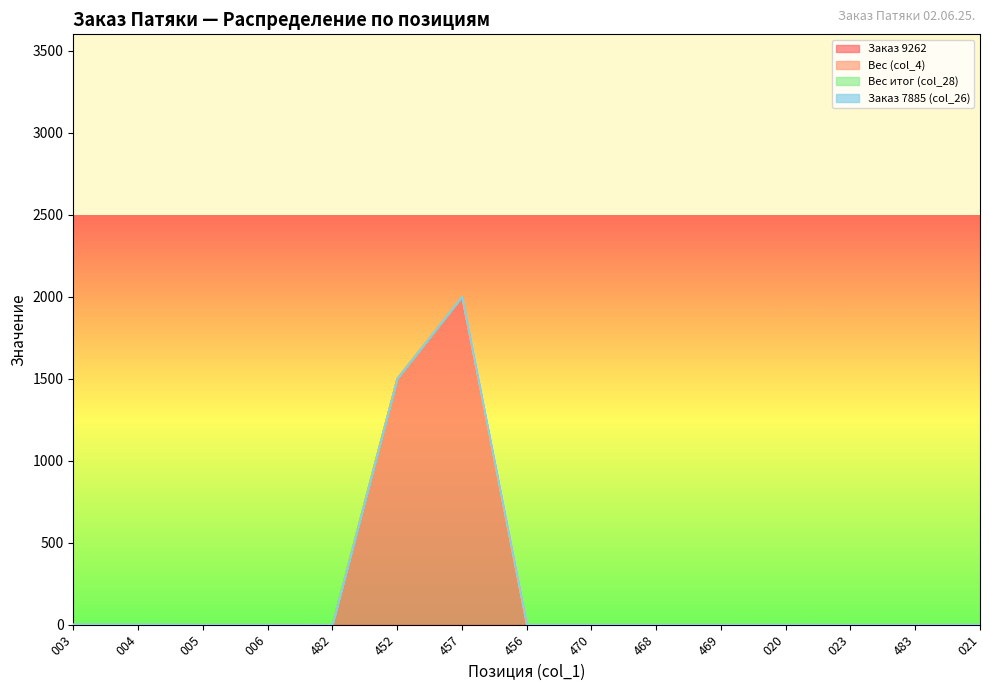

Which series has the largest total across all categories?

Заказ 9262